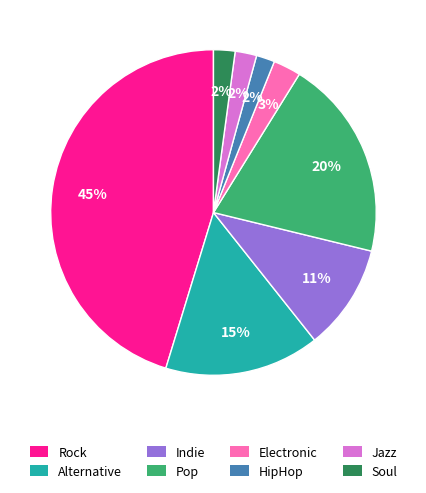

True or false: Soul accounts for 2% of the total.

True